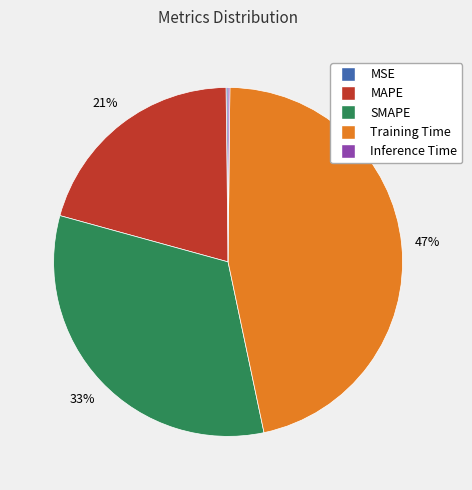

Which slice is the largest?

Training Time